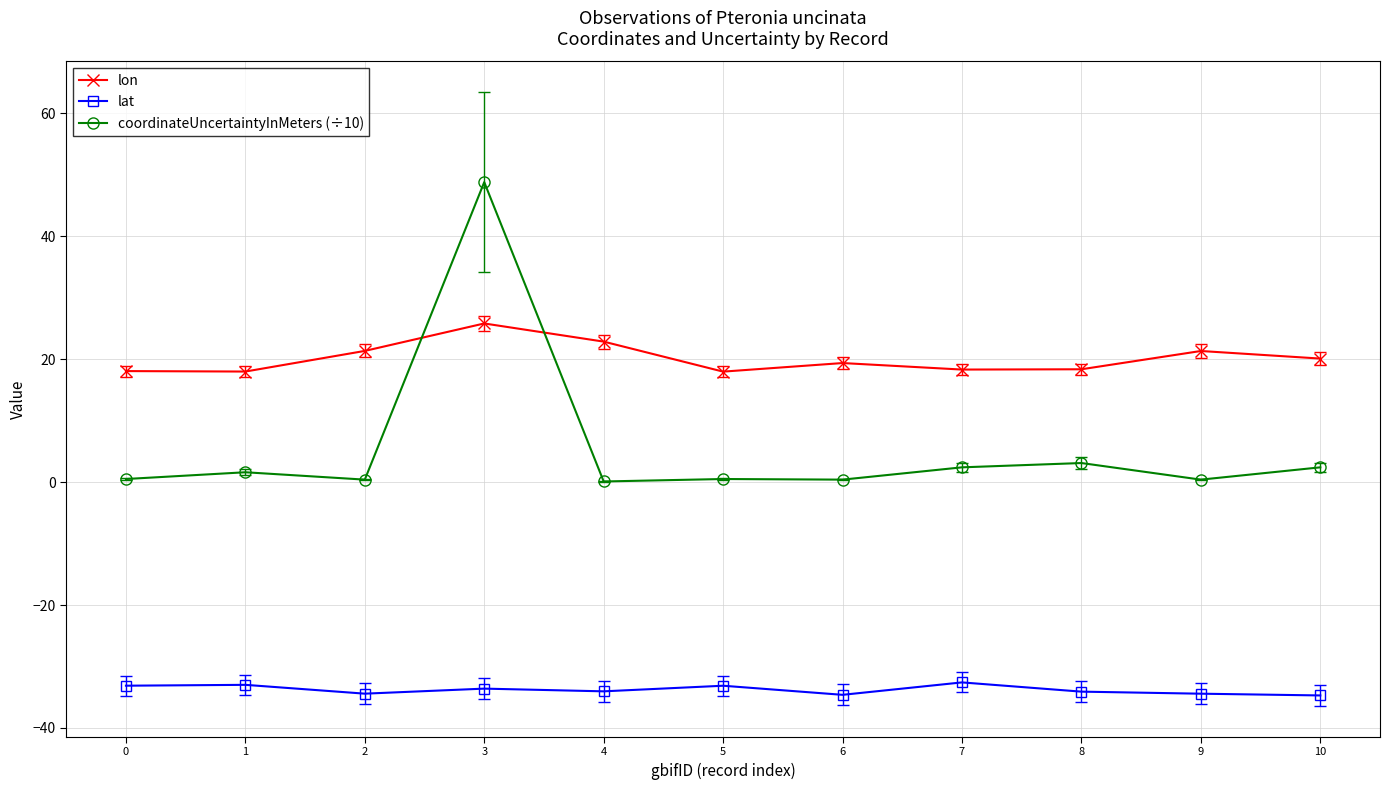

Is this an area chart (filled region under the line)?

No